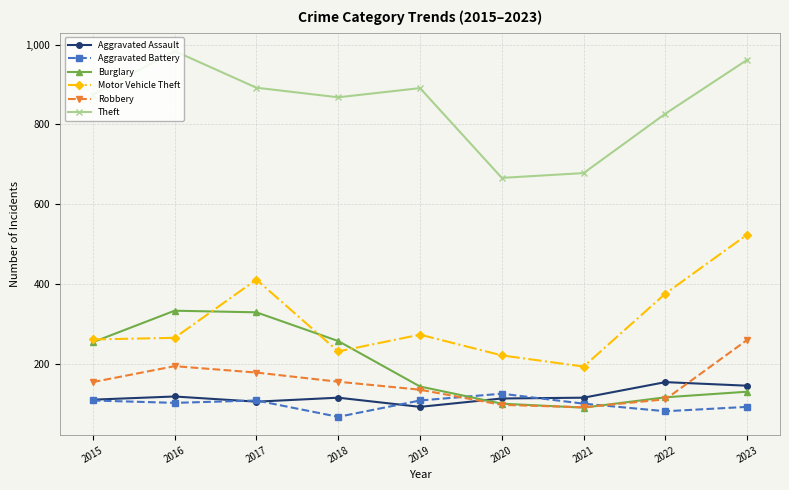

Which series has the largest total across all categories?

Theft